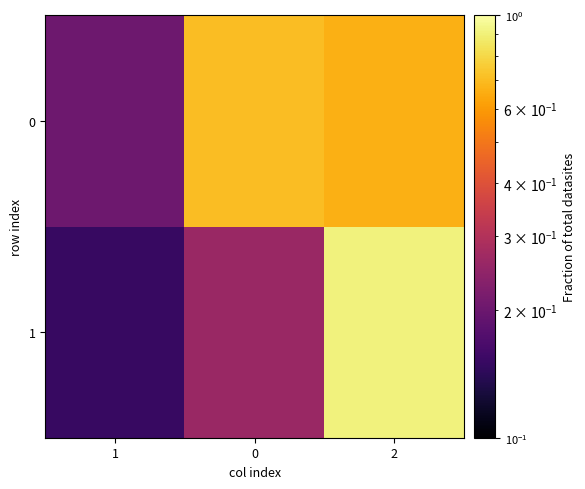

Rank the series by their average value, from highest to lowest.

0, 1